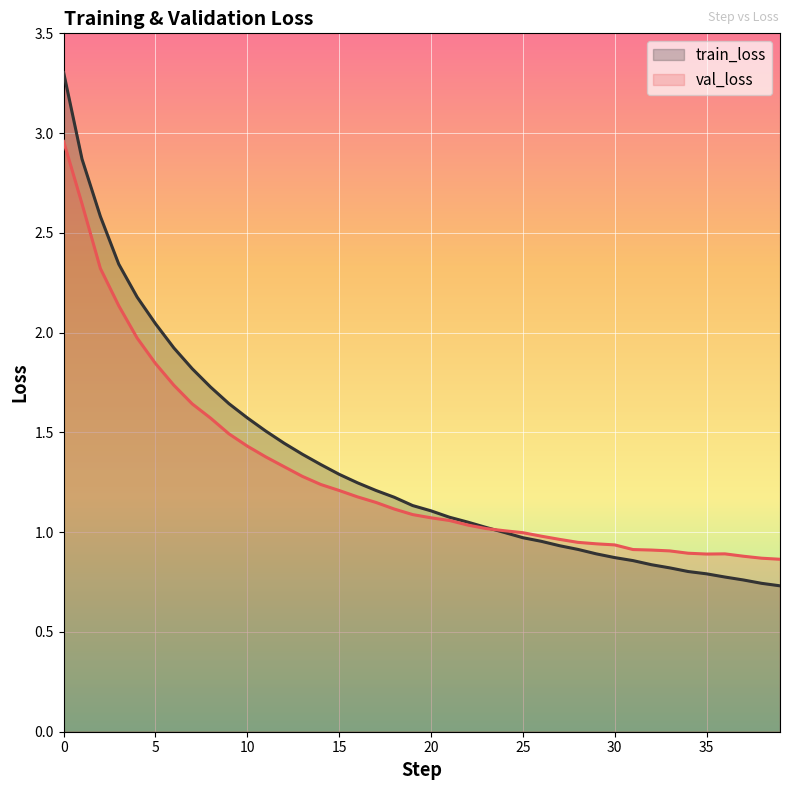

At how many categories does at least one series exceed 1?

25